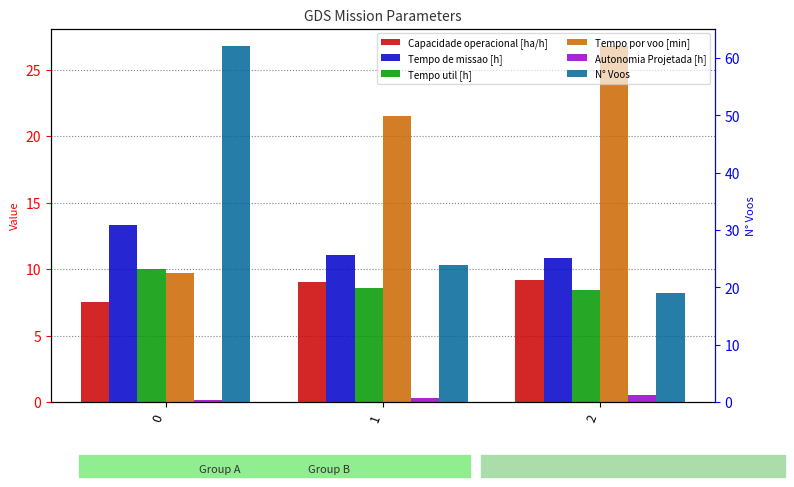

Reading left to right, list all the values displayed in this chart.

Capacidade operacional [ha/h]: 7.5	9.0	9.2
Tempo de missao [h]: 13.3	11.1	10.8
Tempo util [h]: 10.1	8.6	8.5
Tempo por voo [min]: 9.7	21.5	26.7
Autonomia Projetada [h]: 0.2	0.3	0.5
N° Voos: 62.0	24.0	19.0